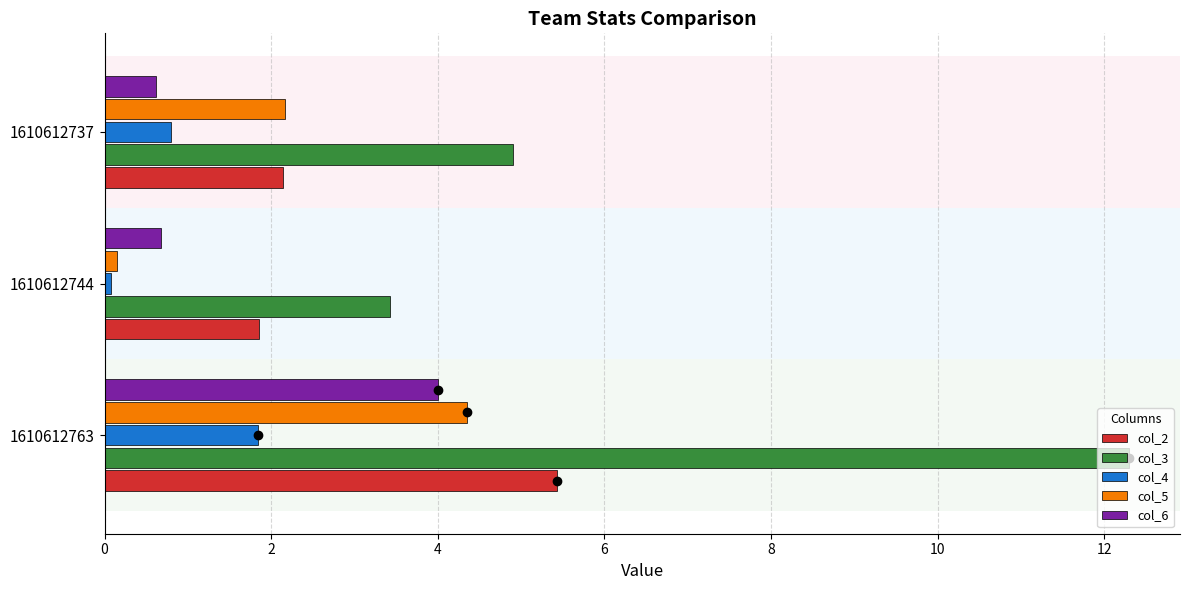

What is the minimum value for col_6?

0.6